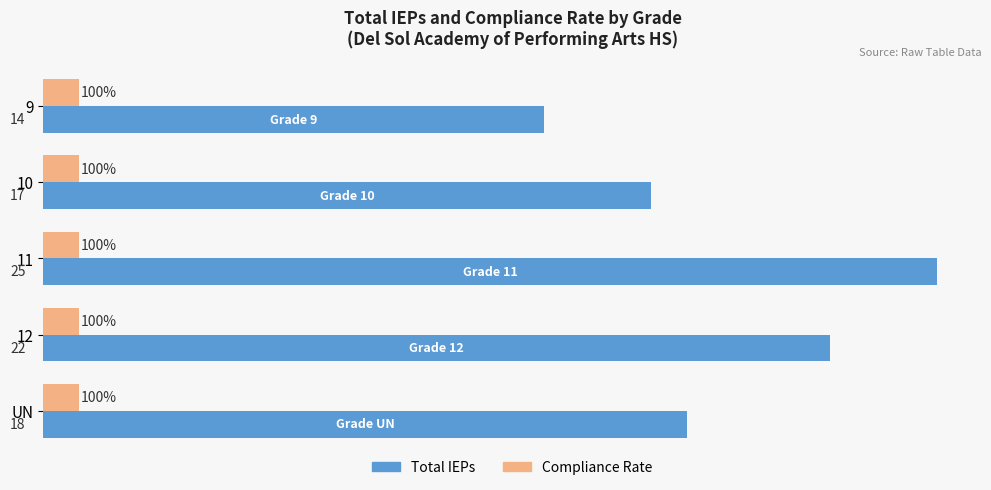

Between 11 and UN, which series saw the biggest shift?

Total IEPs